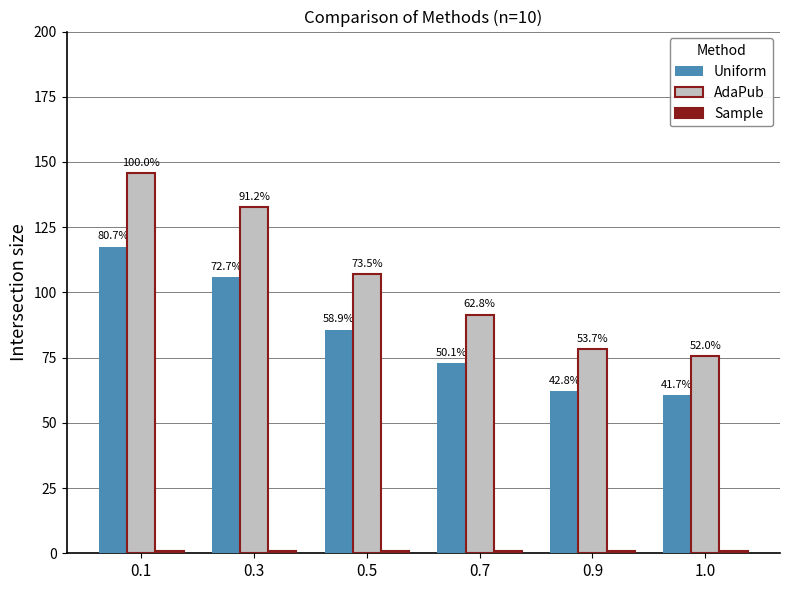

At how many categories does at least one series exceed 73?

6